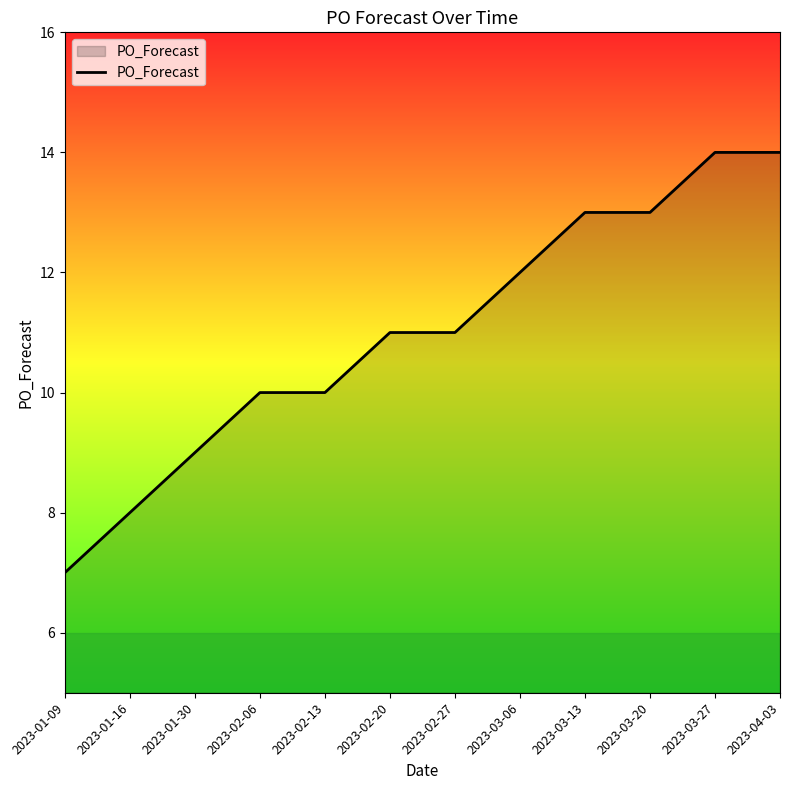

Reading right to left, extract all data points from this chart.

2023-04-03=14	2023-03-27=14	2023-03-20=13	2023-03-13=13	2023-03-06=12	2023-02-27=11	2023-02-20=11	2023-02-13=10	2023-02-06=10	2023-01-30=9	2023-01-16=8	2023-01-09=7